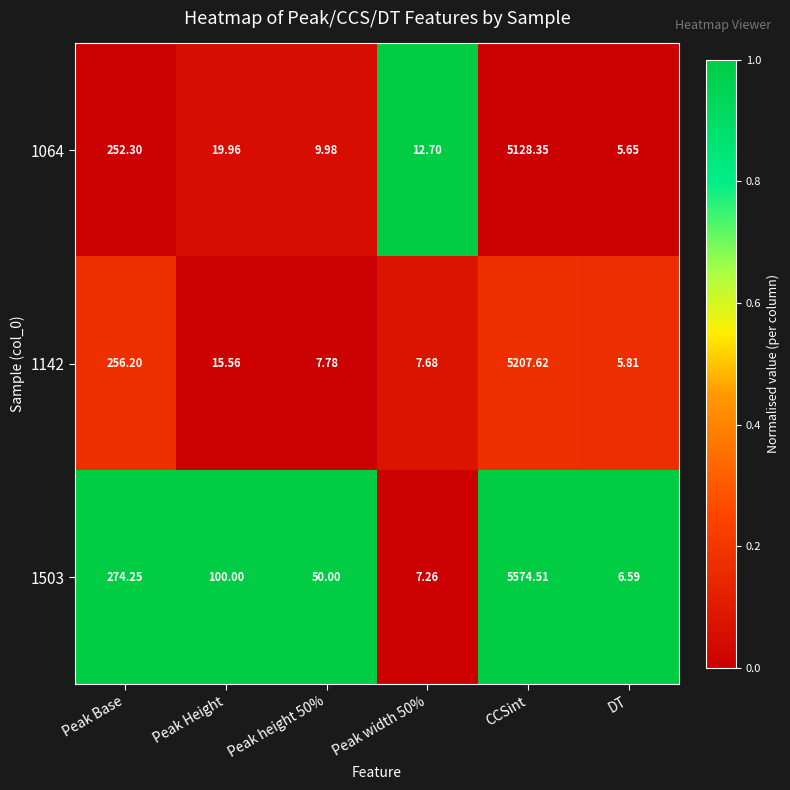

What is the total value across all series at CCSint?

15910.5